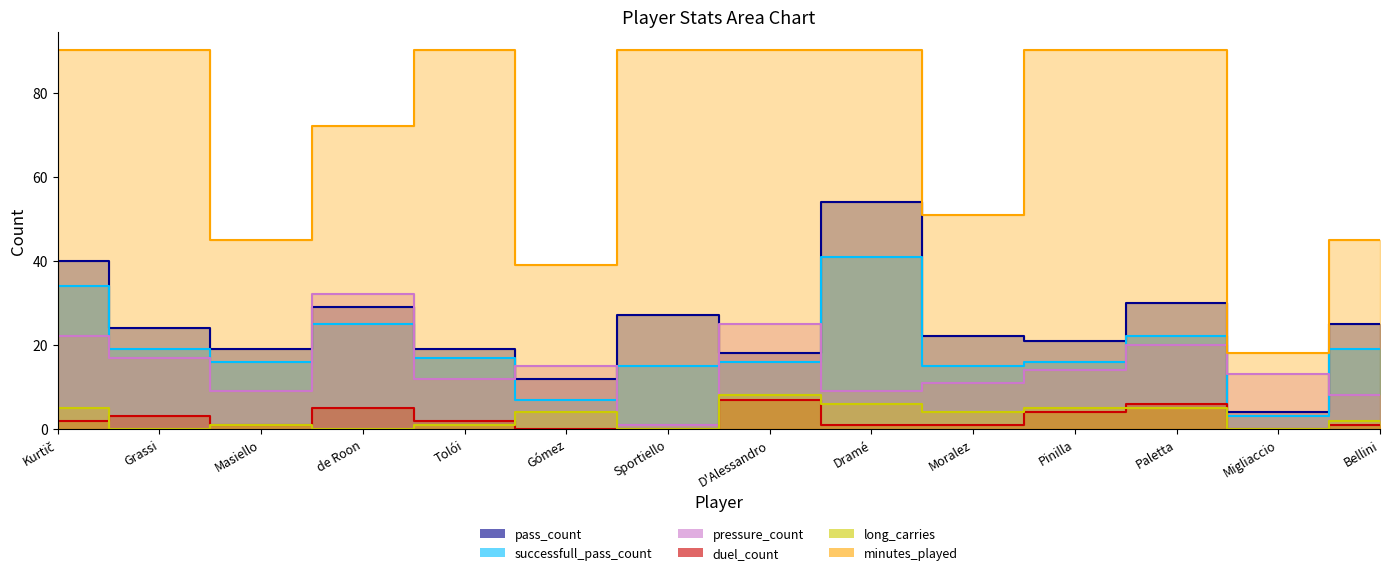

How many values in the successfull_pass_count series exceed 17?

6